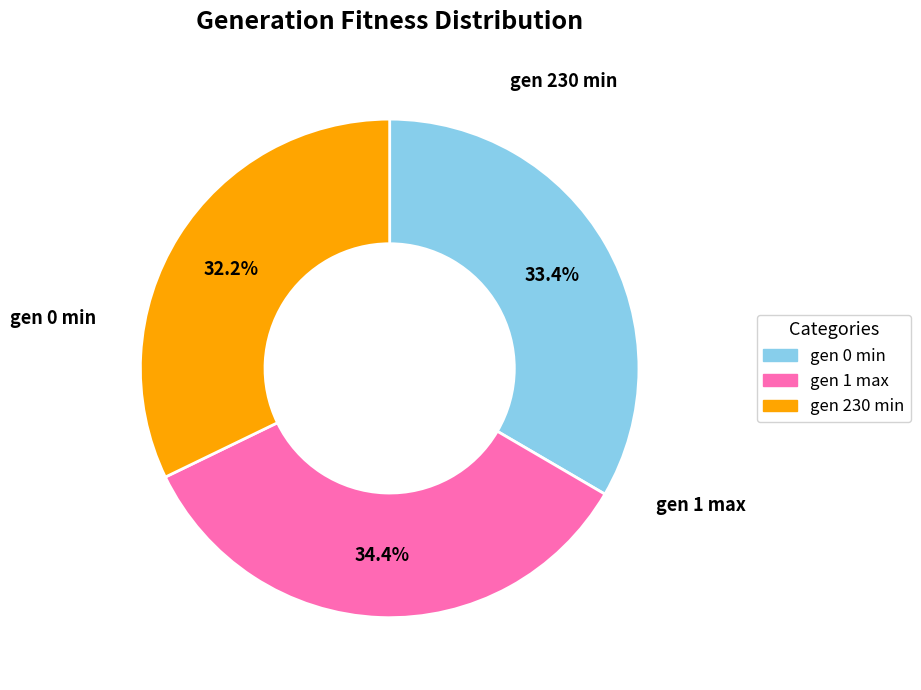

Which has a higher value, gen 230 min or gen 1 max?

gen 1 max